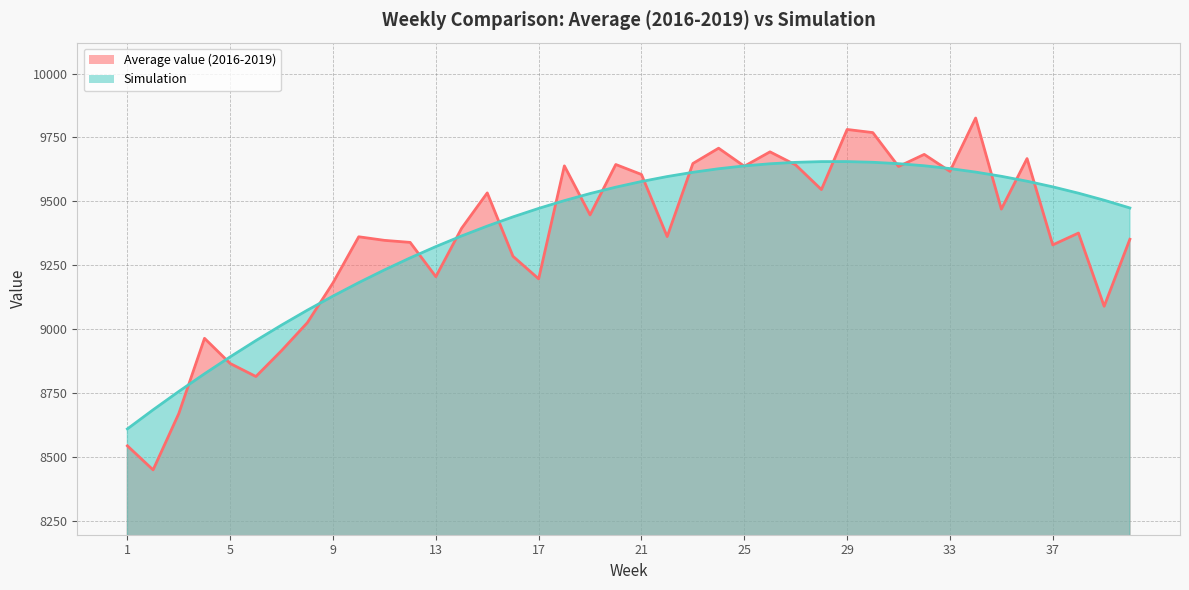

At which label is Simulation closest to 9133?

9